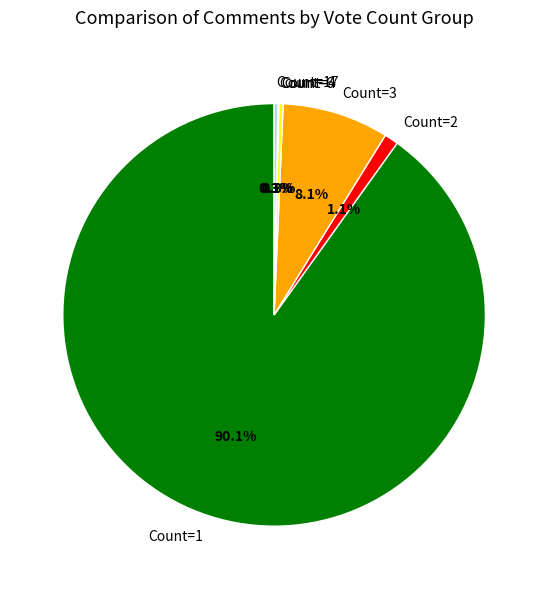

Which category accounts for the majority?

Count=1